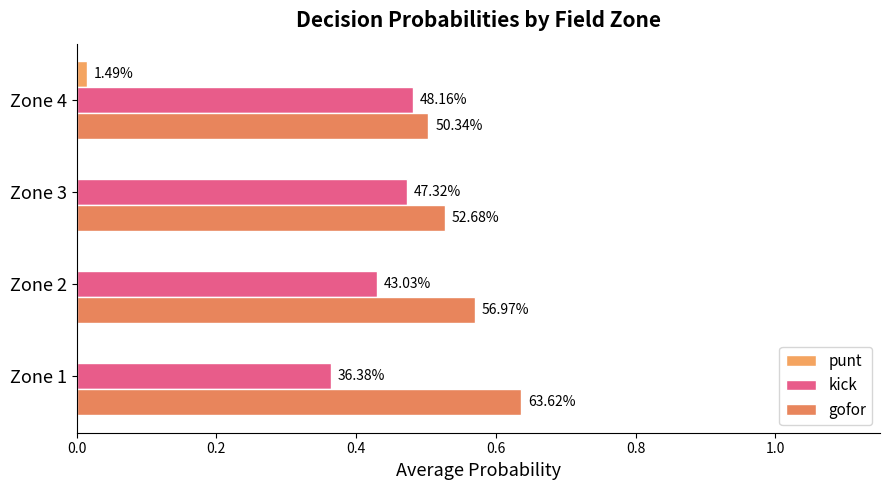

What are all the series names shown in the legend?

punt, kick, gofor